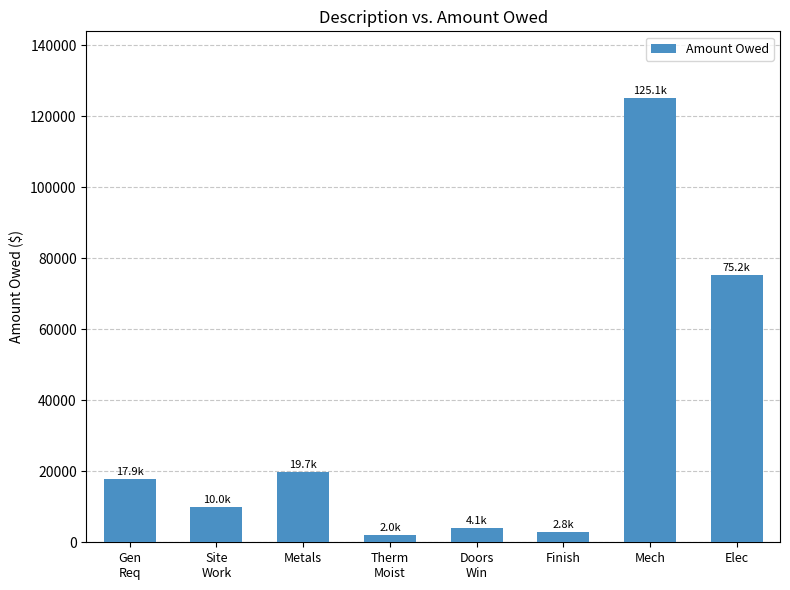

Which has a higher value, Mech or Therm
Moist?

Mech